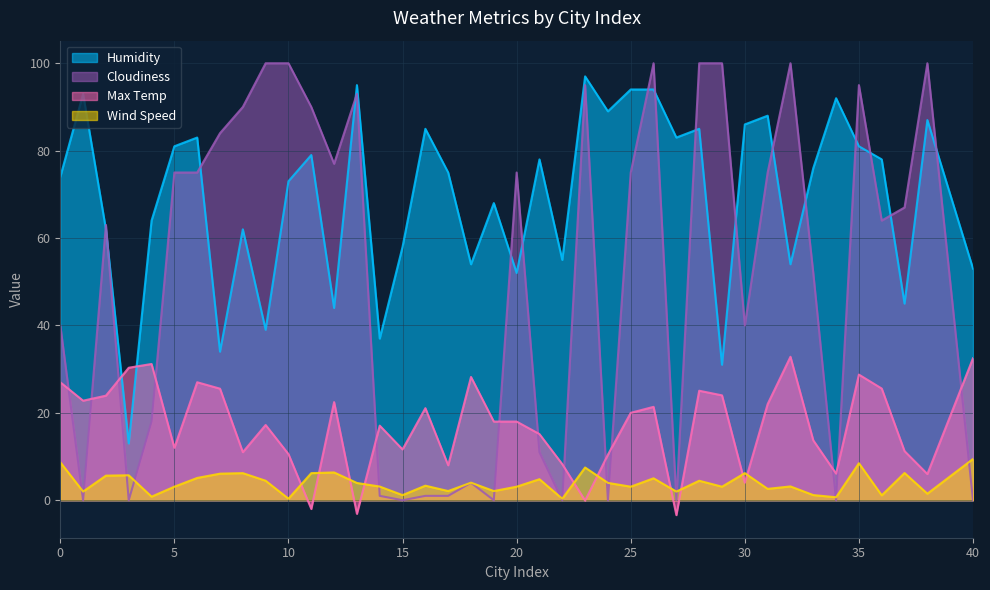

Rank the series by their average value, from lowest to highest.

Wind Speed, Max Temp, Cloudiness, Humidity